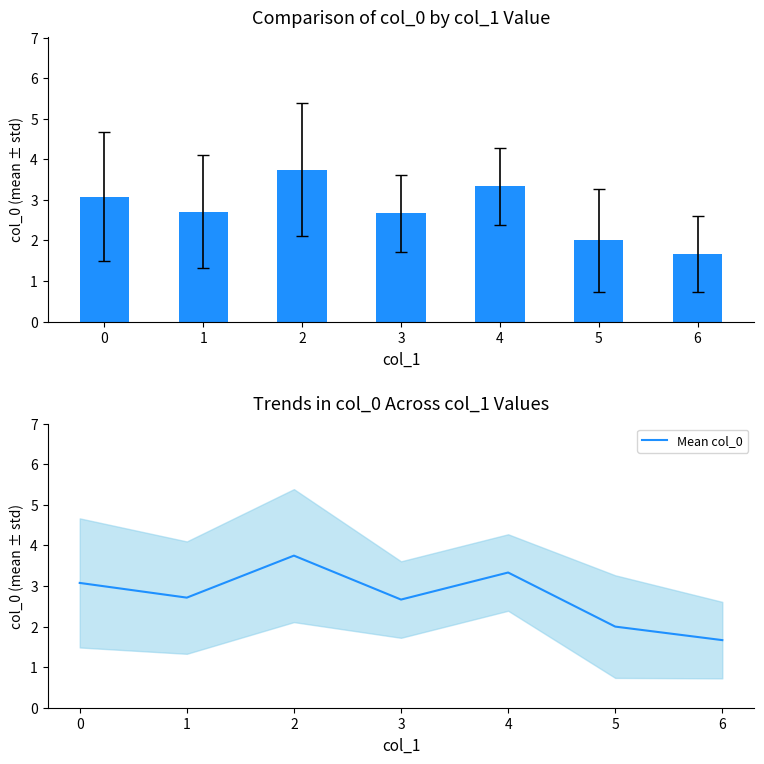

List the series in order of their peak value, lowest first.

col_0 mean, Mean col_0